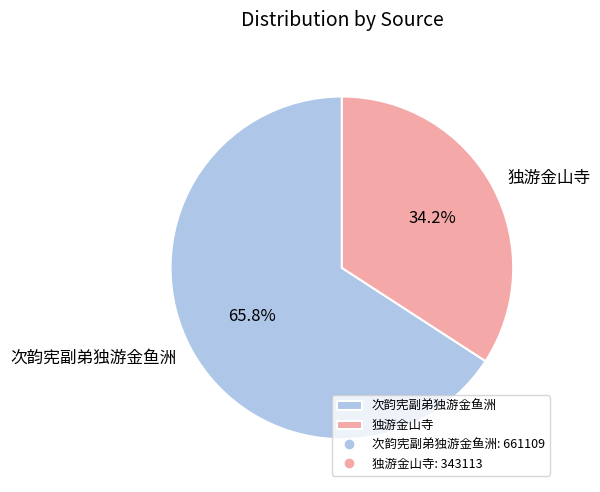

What is the ratio of the value at 独游金山寺 to the value at 次韵宪副弟独游金鱼洲?

0.5